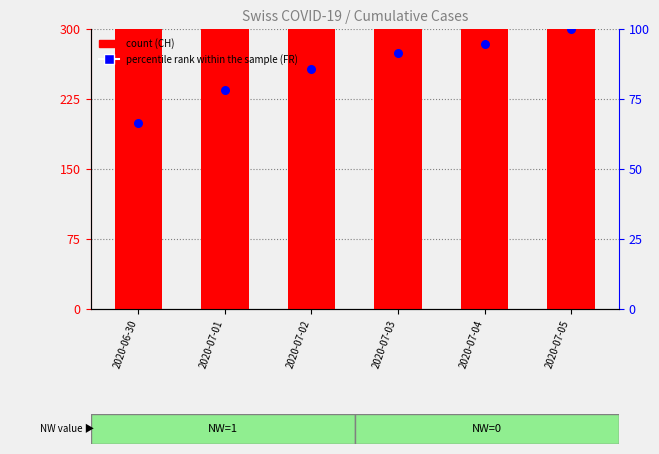

What is the total value across all series at 2020-07-02?

1256.9